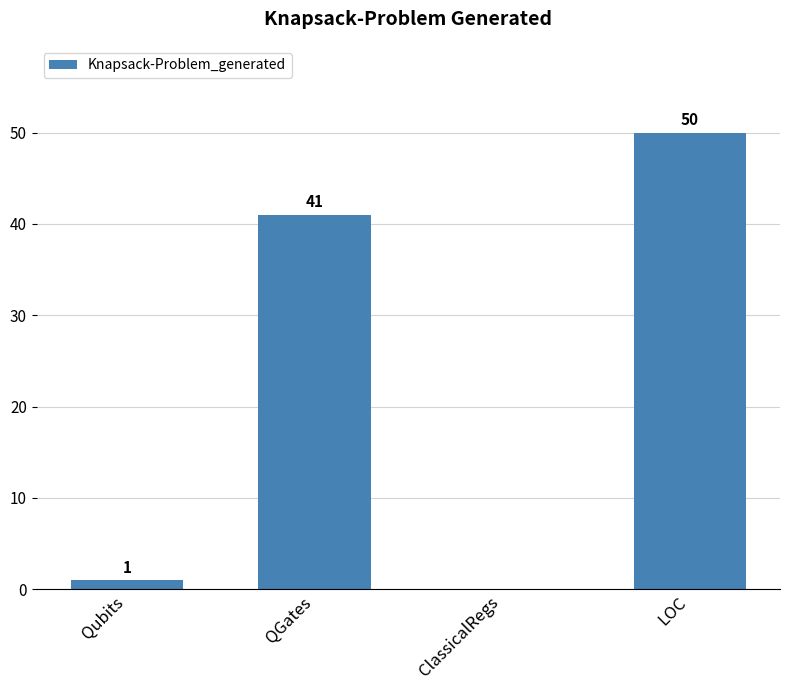

What is the change in value from Qubits to LOC?

+49